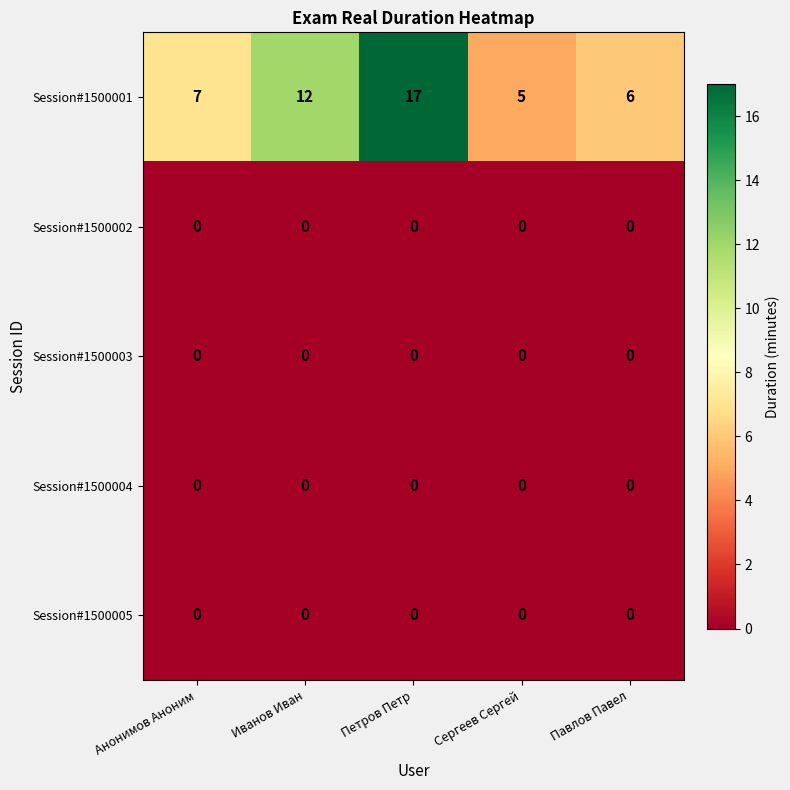

How many series are shown in this chart?

5